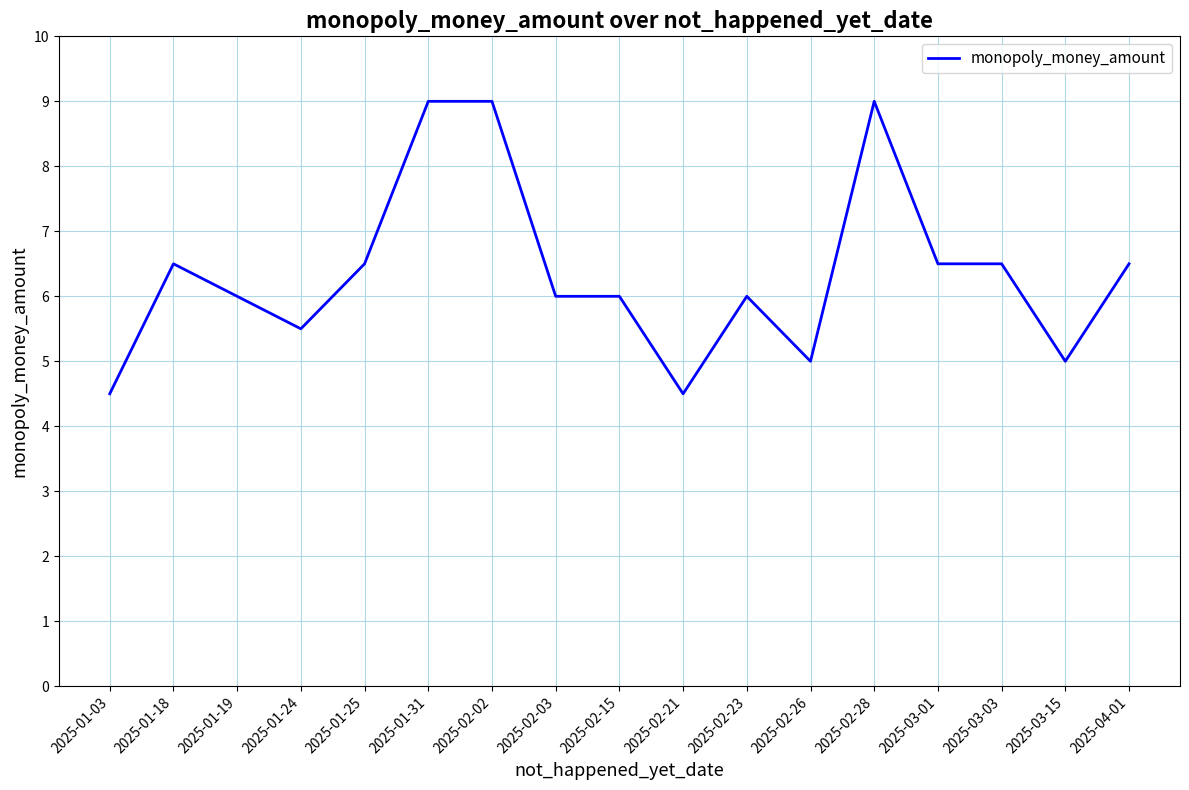

Approximately how many times larger is the value at 2025-03-01 compared to 2025-01-24?

1.2